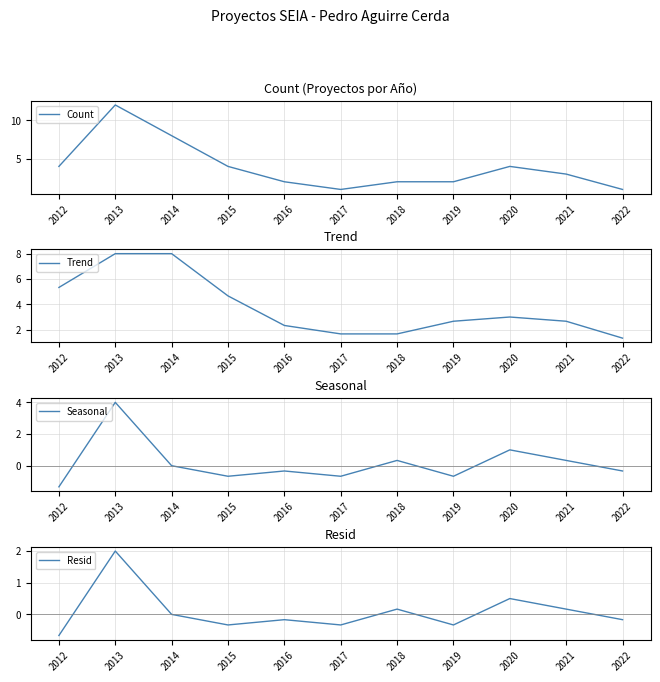

What is the spread (max minus min) of values at 2021?

2.8